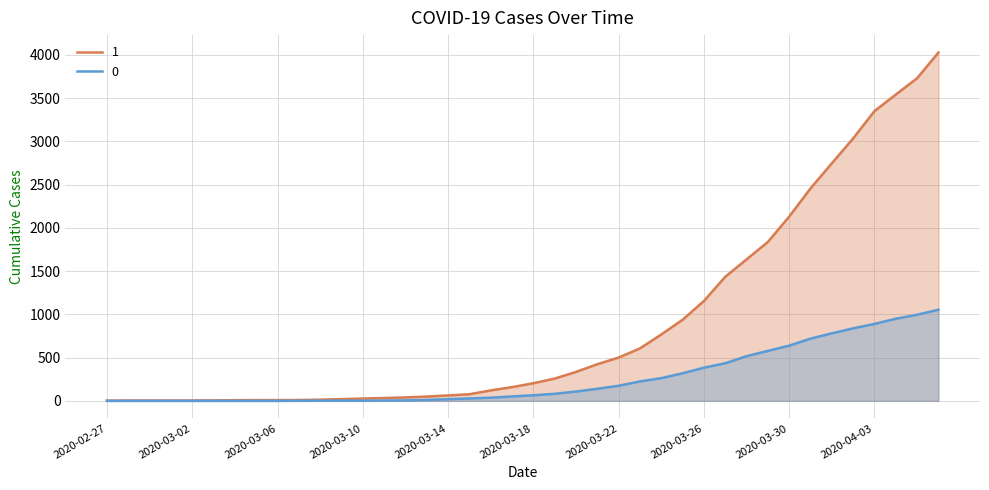

What are all the series names shown in the legend?

1, 0